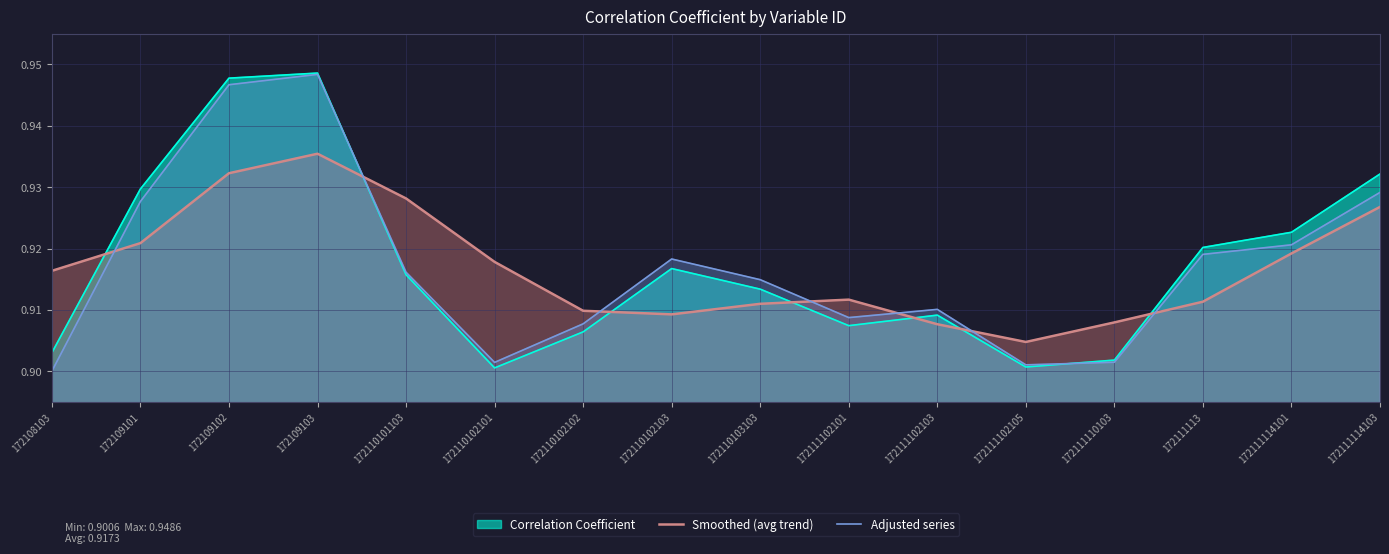

How many lines are shown in the chart?

3